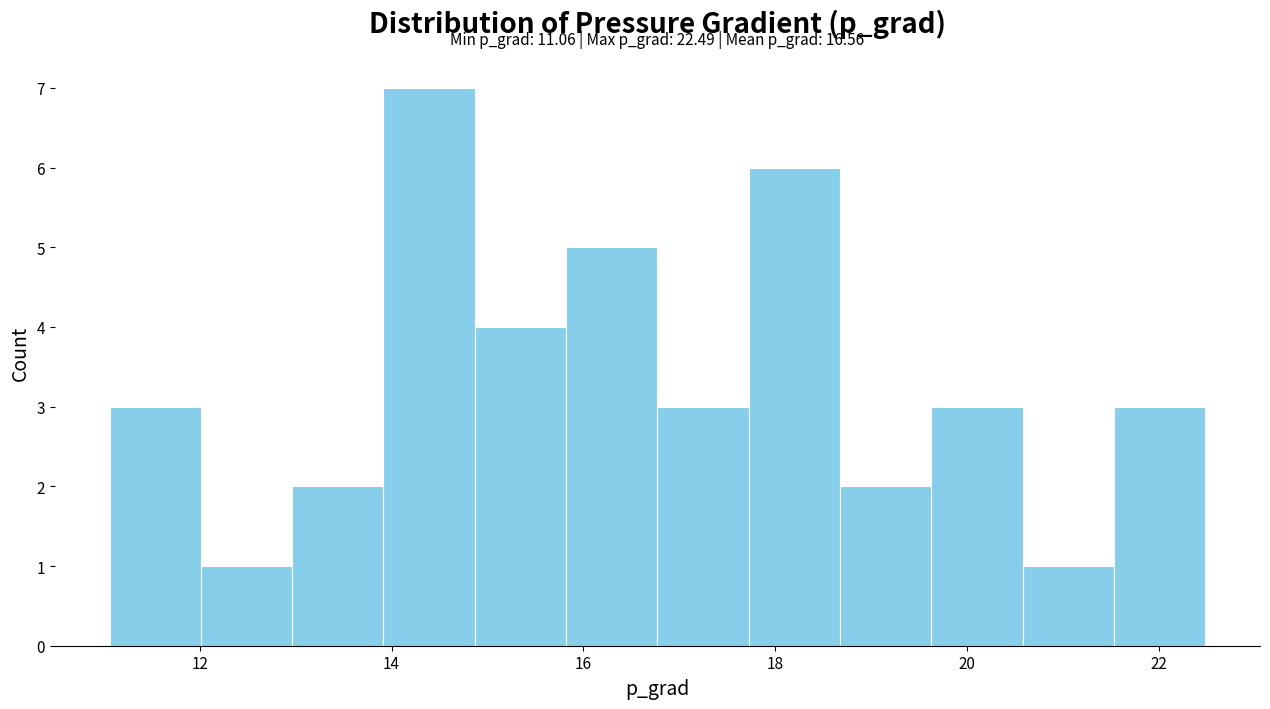

Which range on the x-axis has the tallest bar?

14.0 to 14.8